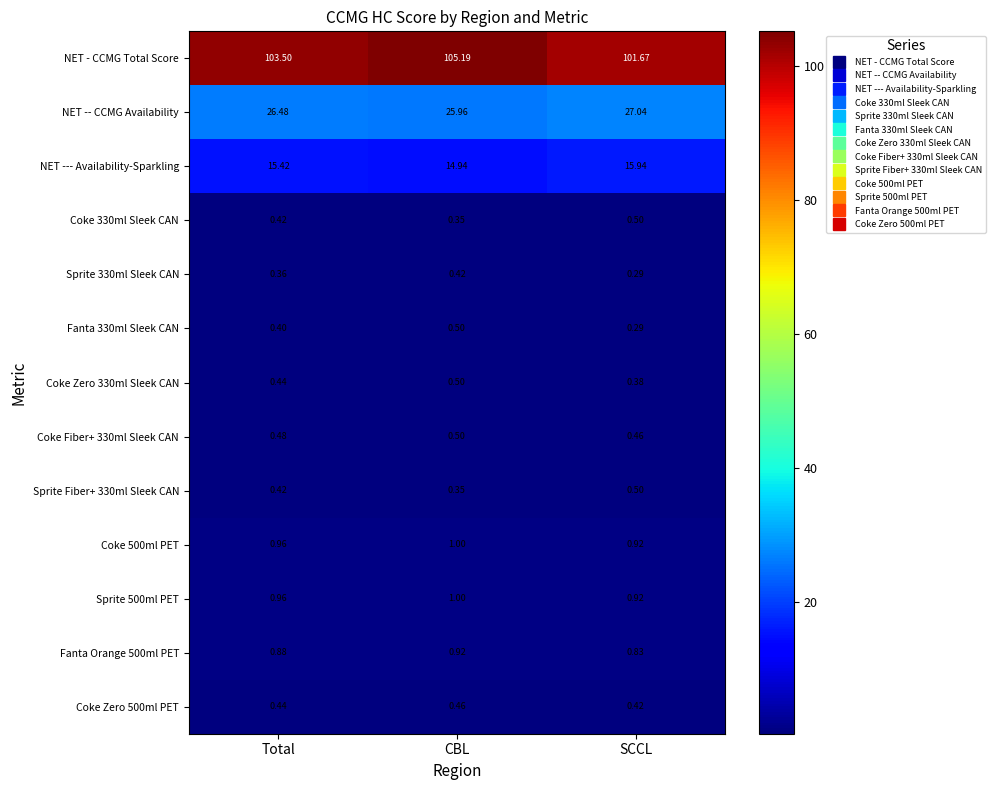

Is the value of NET -- CCMG Availability at SCCL greater than the value of Coke Fiber+ 330ml Sleek CAN at SCCL?

Yes